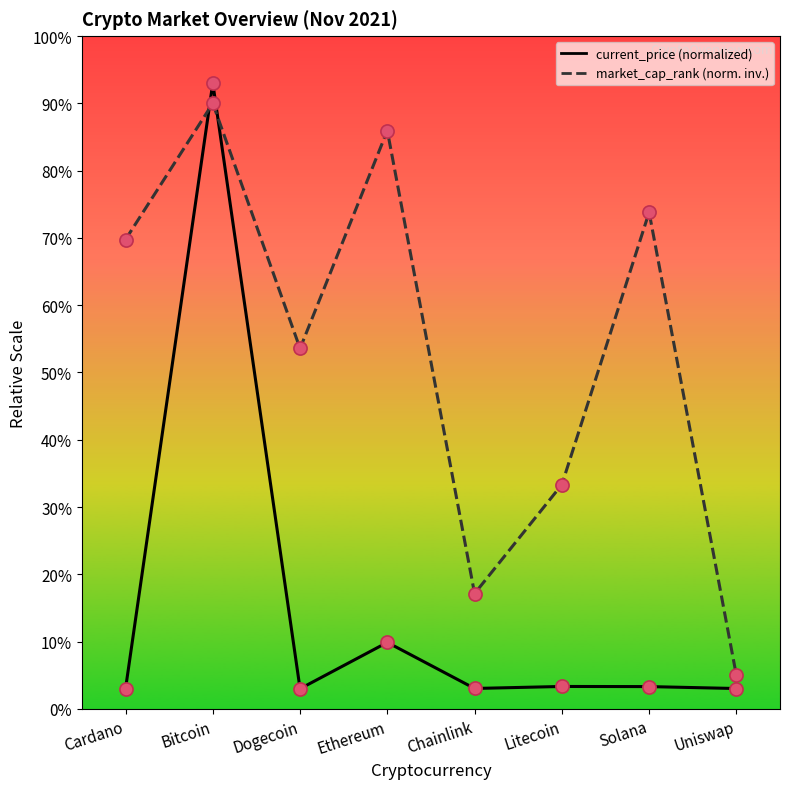

What are all the series names shown in the legend?

current_price (normalized), market_cap_rank (norm. inv.)